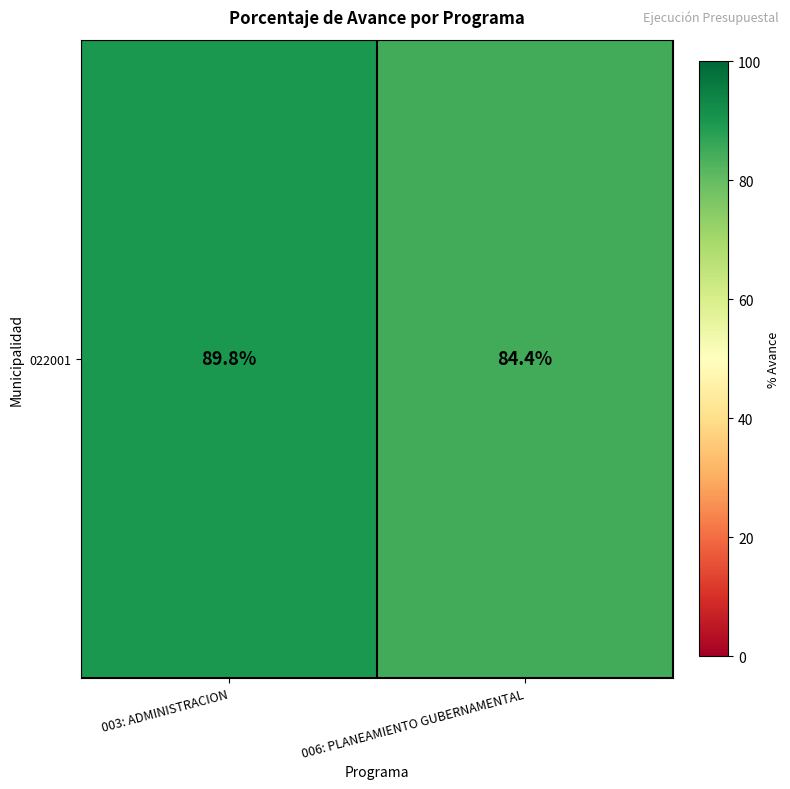

At which label does the data first exceed 89?

003: ADMINISTRACION